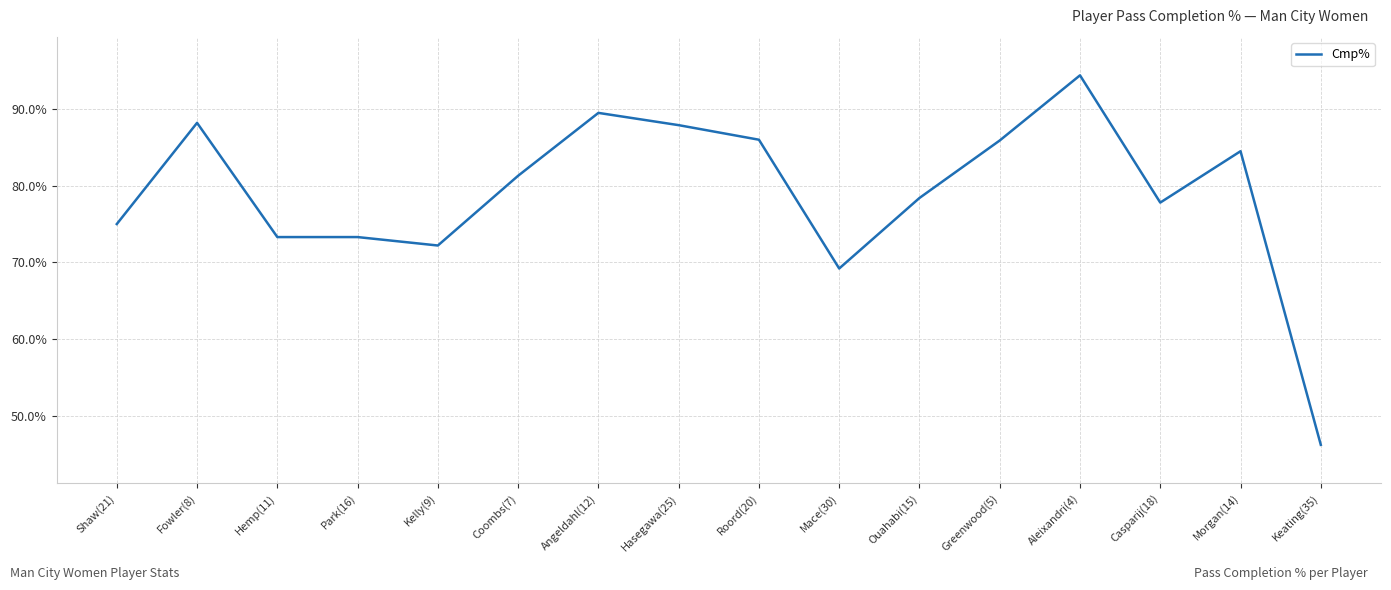

What value does the data have at Mace(30)?

69.2